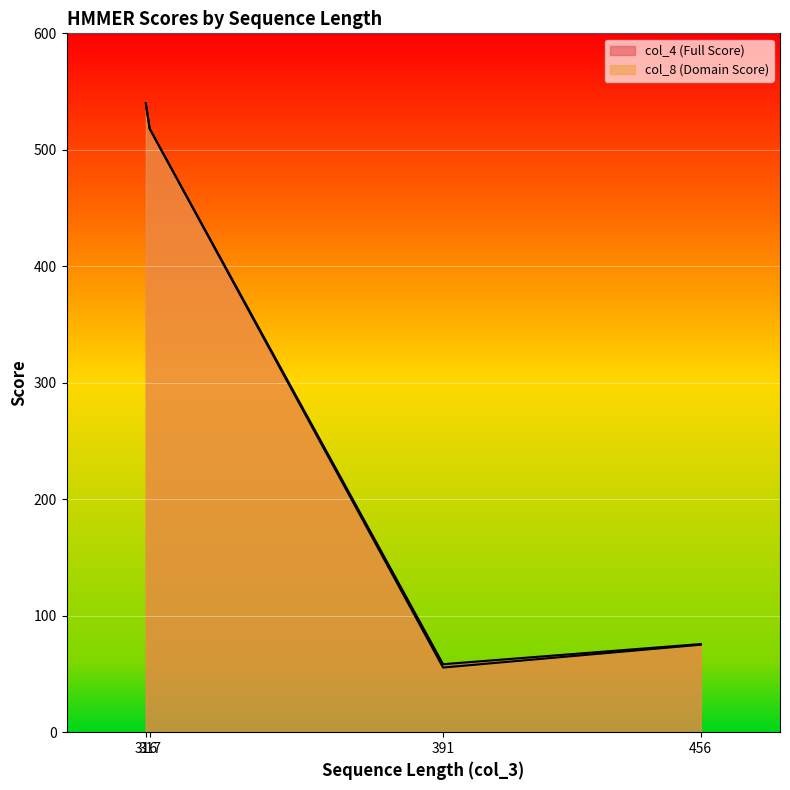

True or false: col_4 (Full Score) and col_8 (Domain Score) cross at least once.

False